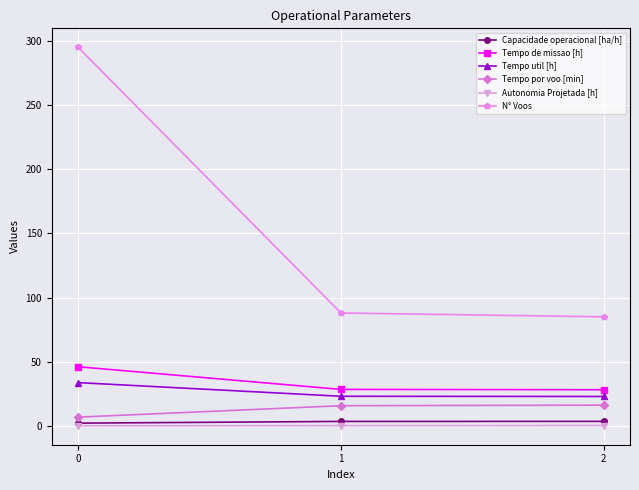

Count the number of data series in this chart.

6